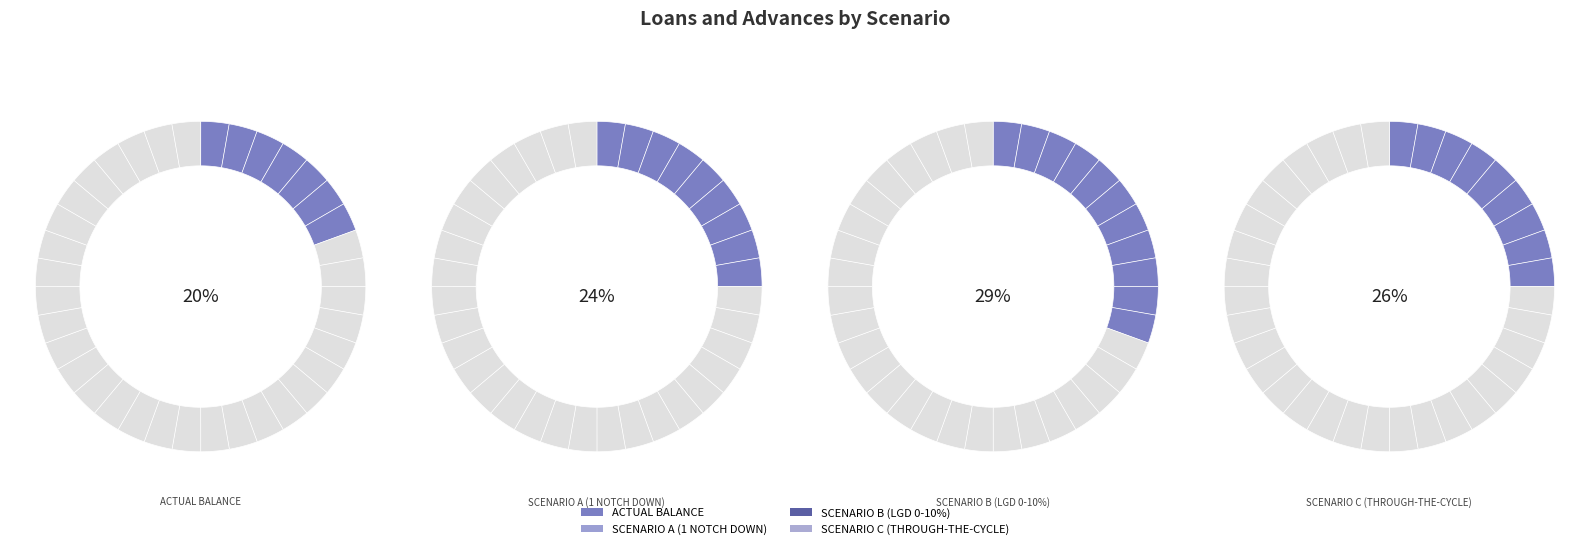

True or false: ACTUAL BALANCE accounts for 14% of the total.

False